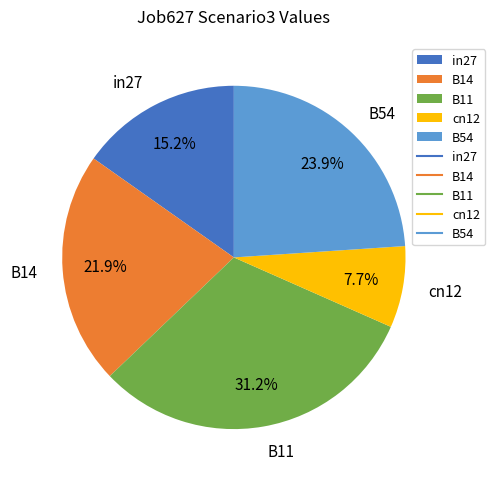

Is there a majority slice in this chart?

No